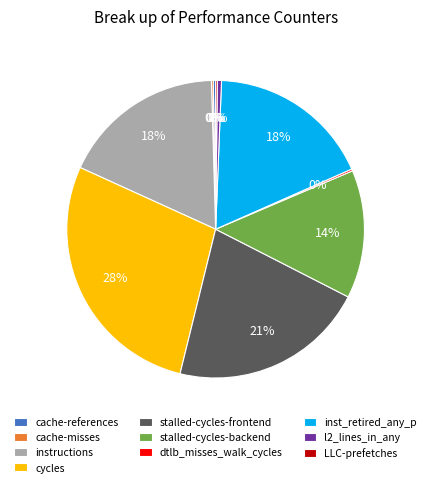

Is there any slice that represents more than half of the pie?

No